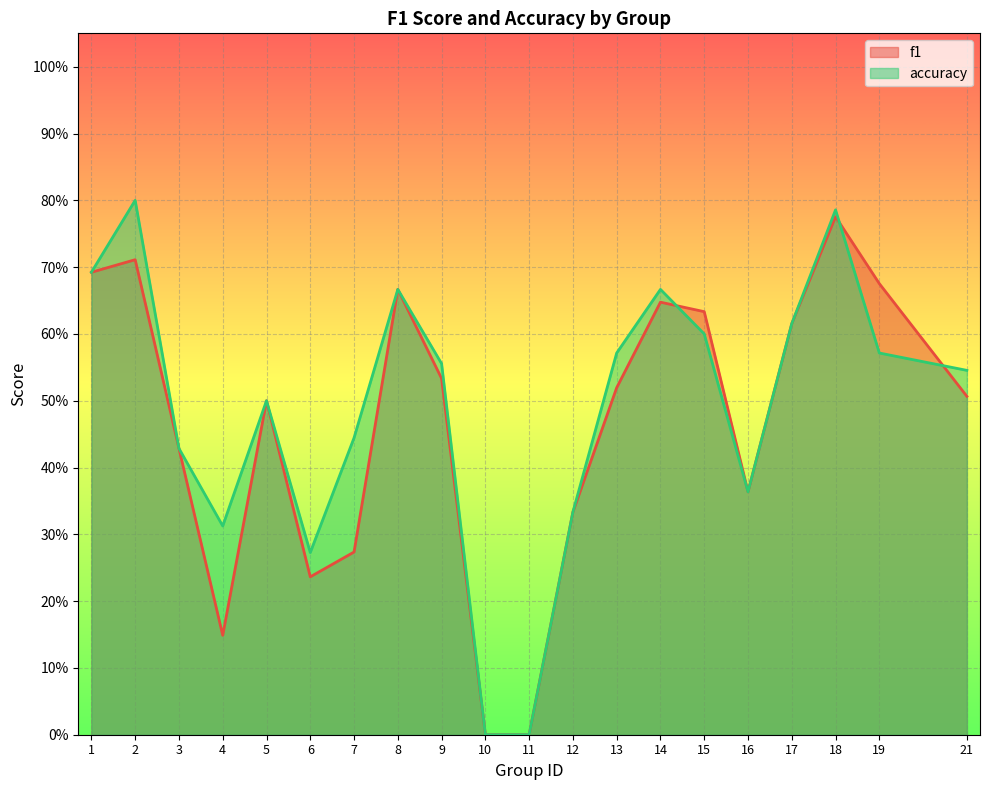

What is the average value of the f1 series?

0.5